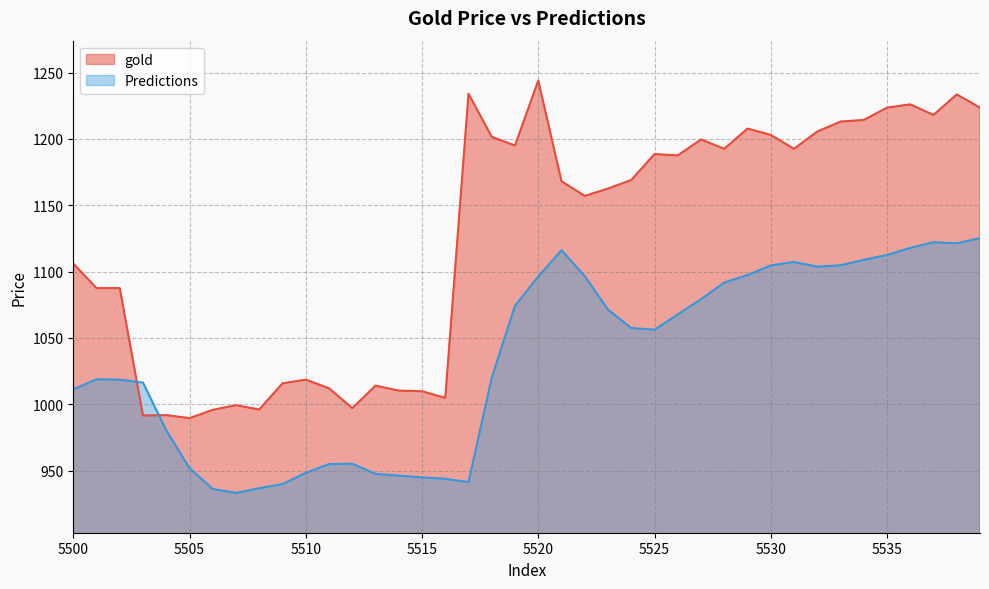

At which label is gold closest to 1116?

5500